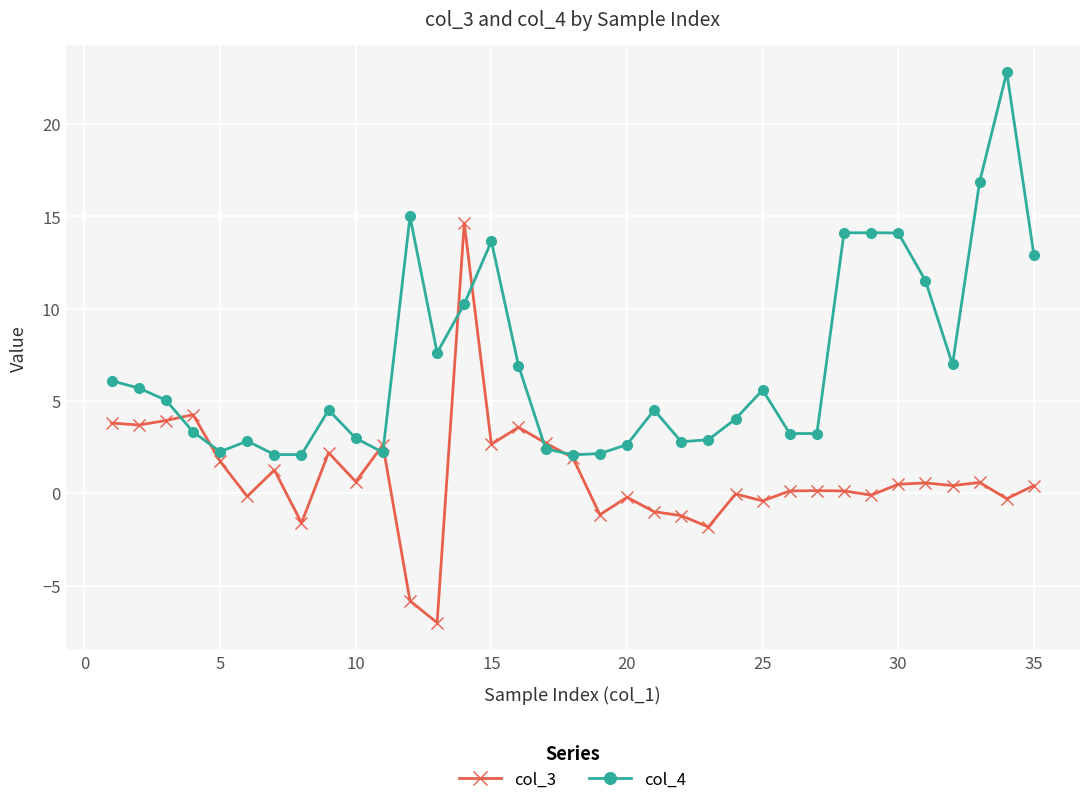

What is the maximum value shown in the chart?

22.8